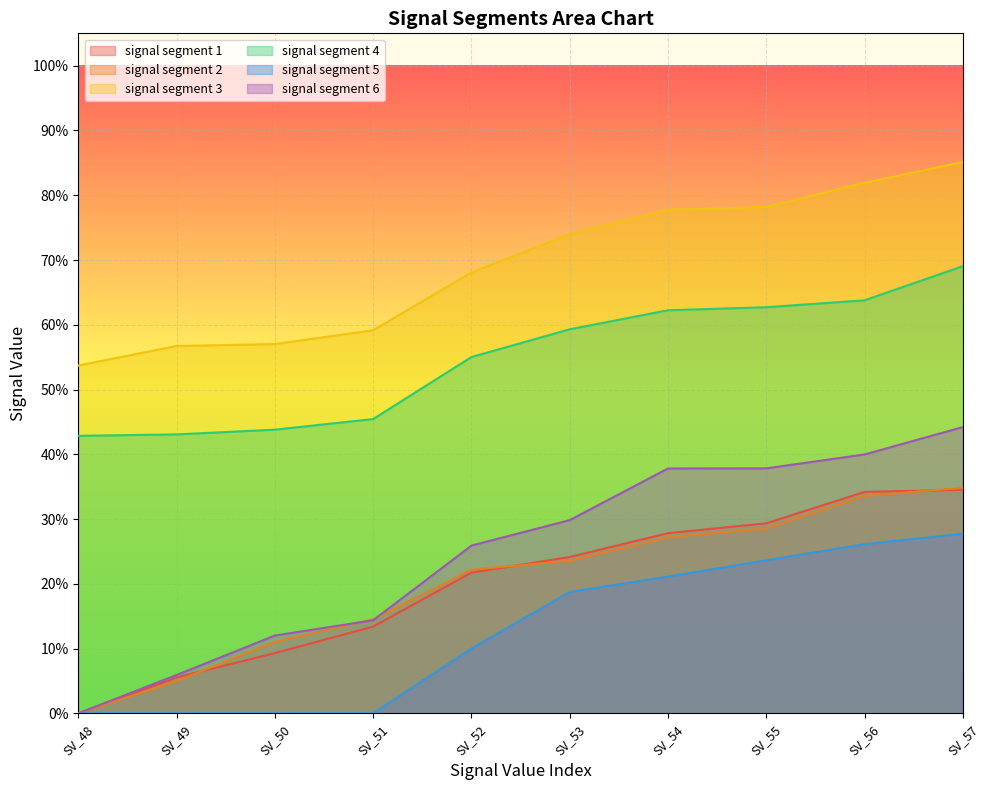

The signal segment 2 series shows 0.0 at SV_48. True or false?

True